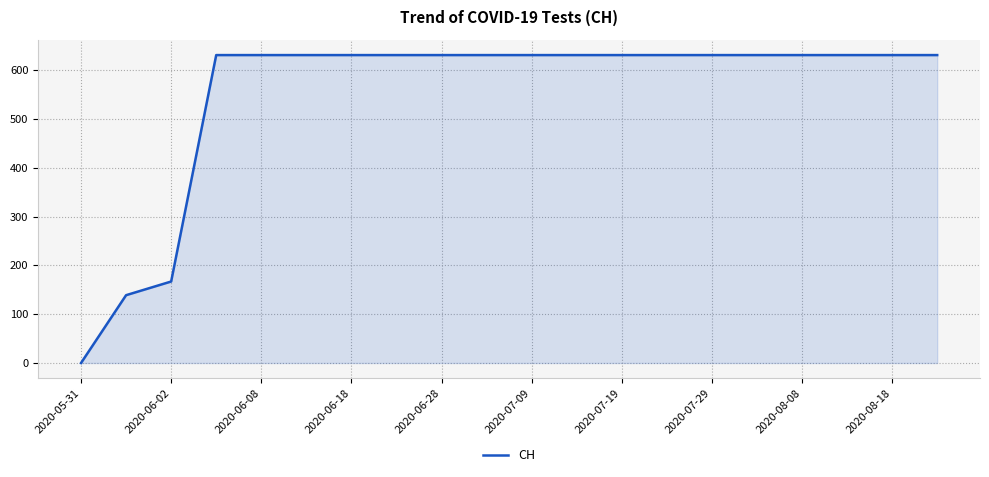

What is the difference between the maximum and minimum values?

631